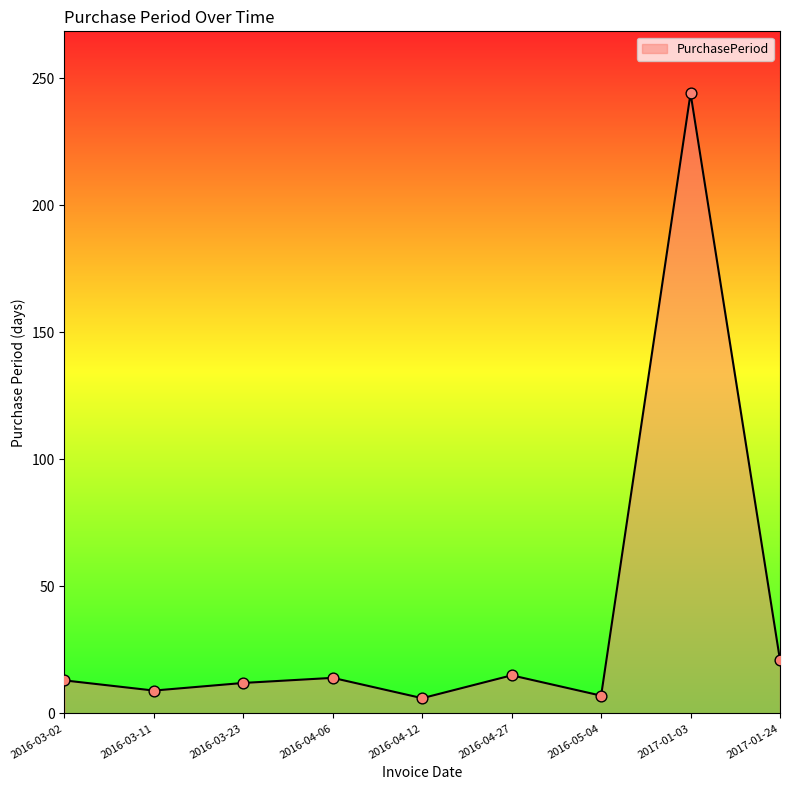

Approximately how many times larger is the value at 2016-04-27 compared to 2016-04-12?

2.5